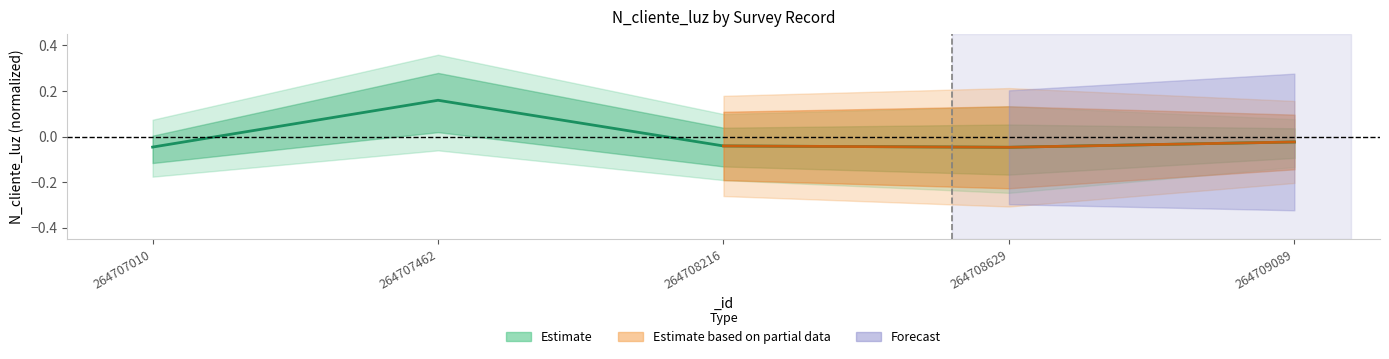

Is it true that the value at 264708629 is -0.0?

False